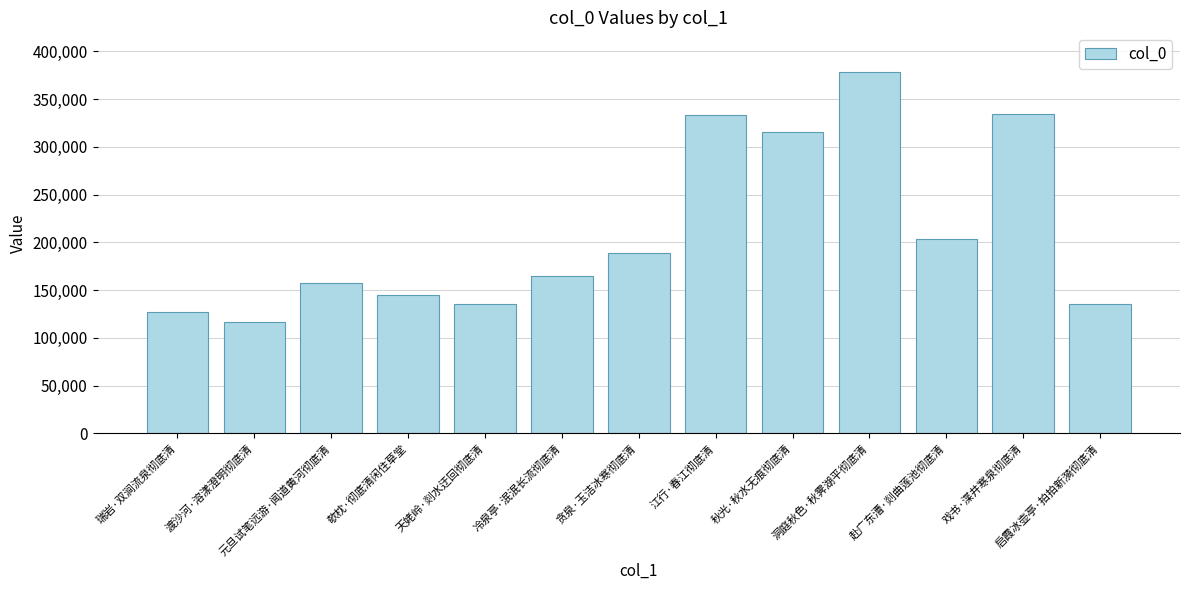

What is the change in value from 秋光·秋水无痕彻底清 to 戏书·渫井寒泉彻底清?

+18551